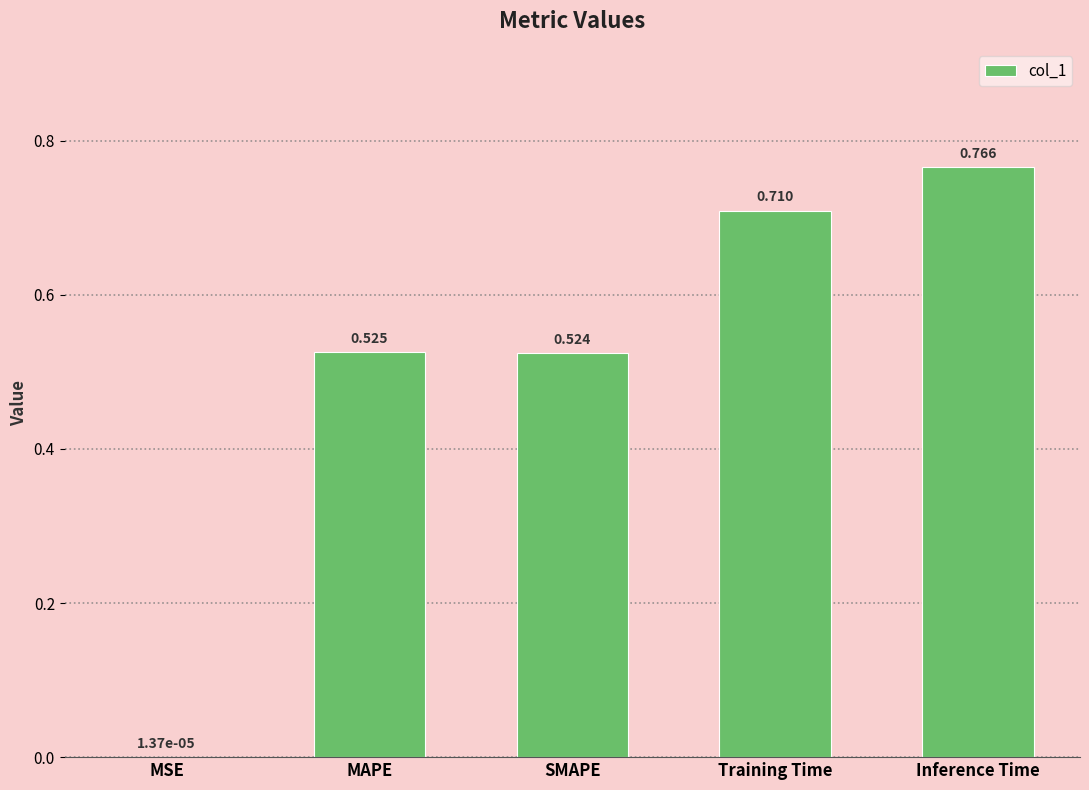

Where is the data nearest to the value 0?

MSE